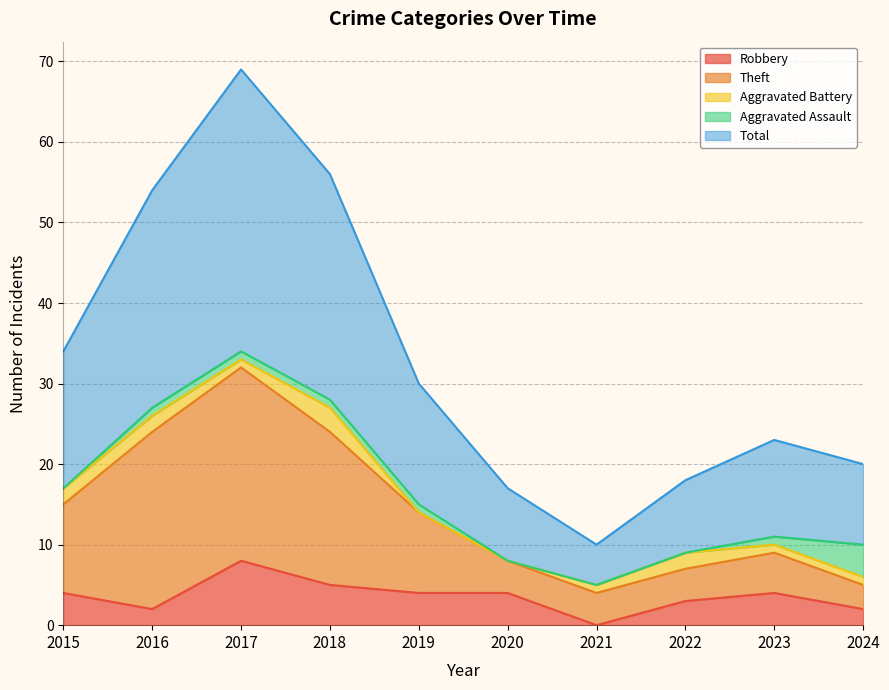

Which category has the highest value in the Robbery series?

2017